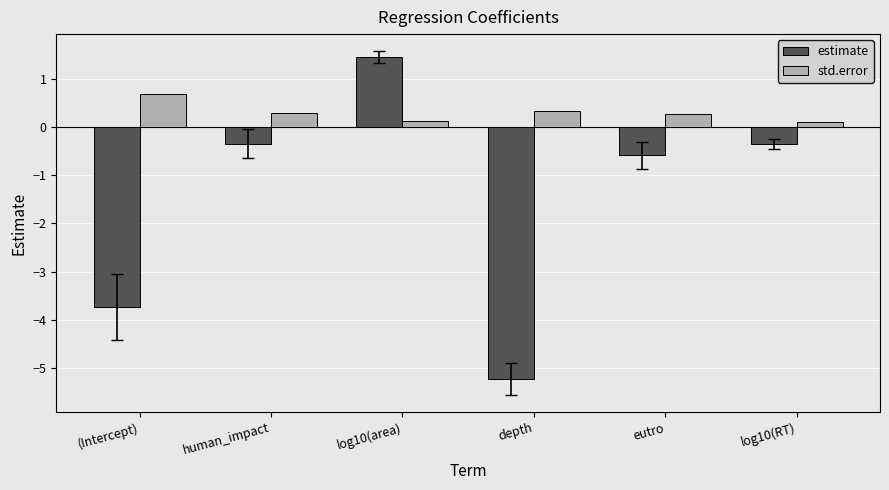

The std.error series shows 0.4 at (Intercept). True or false?

False